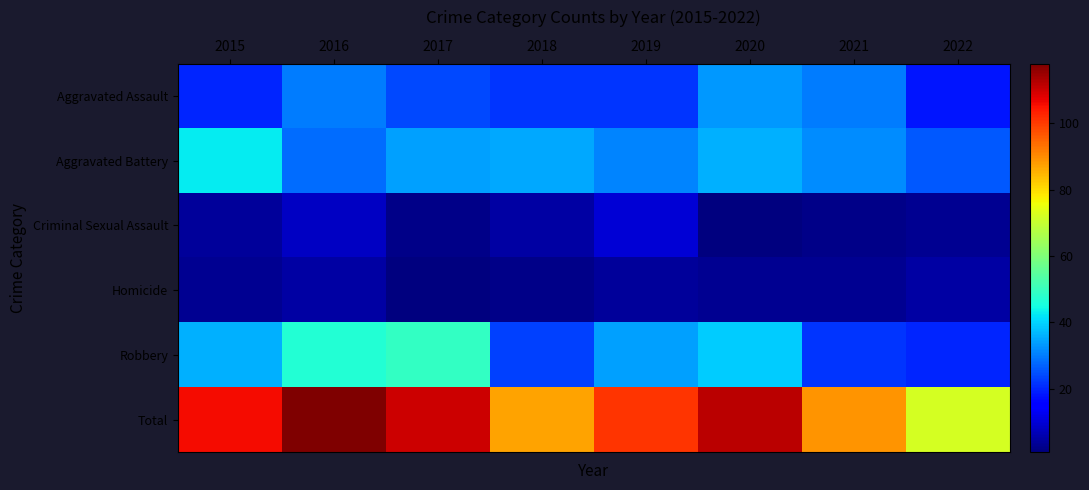

At how many categories does at least one series exceed 97?

5